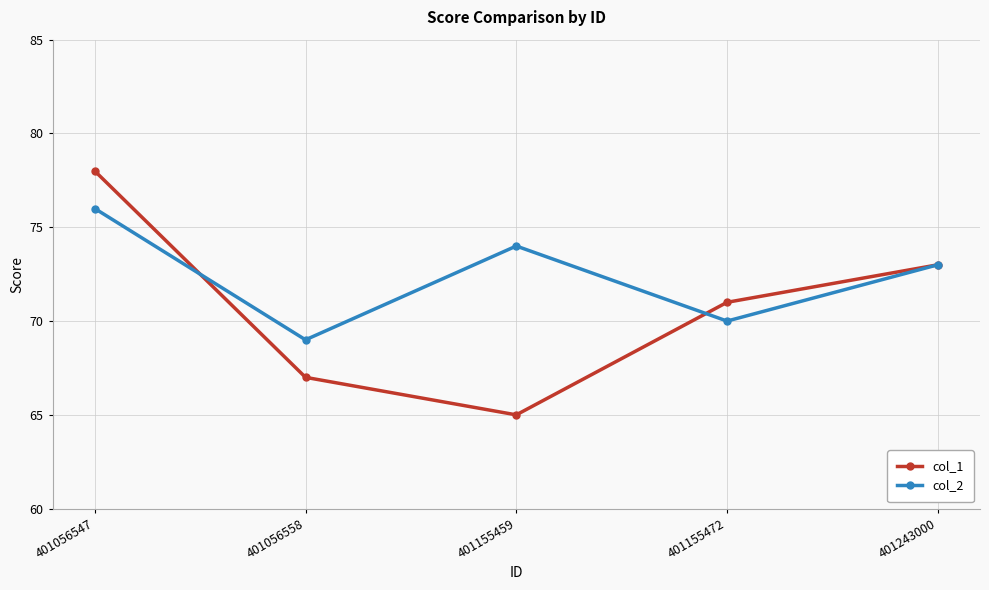

Where is col_1 nearest to the value 71?

401155472